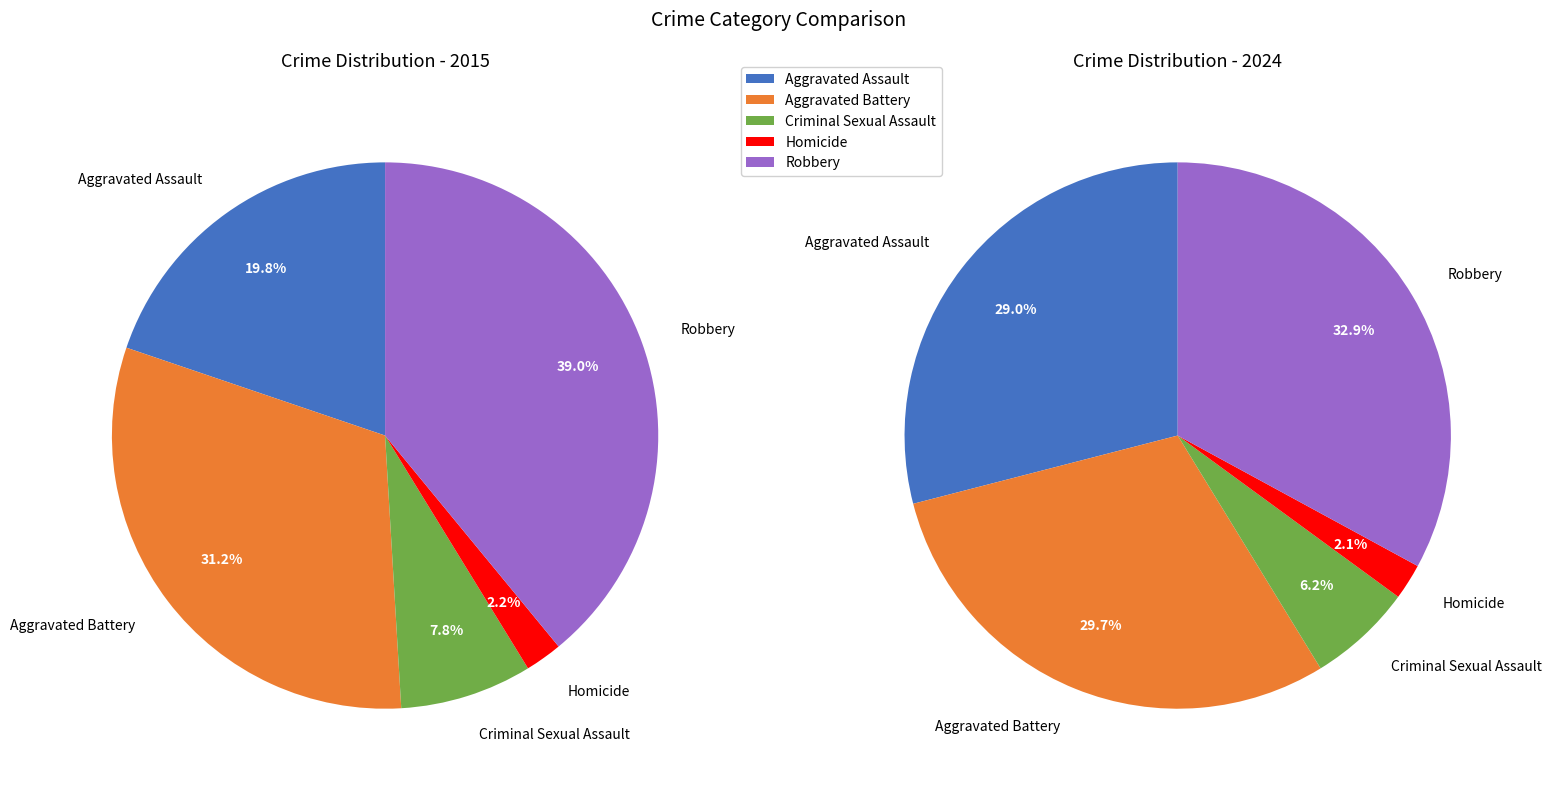

Rank the series at Criminal Sexual Assault from lowest to highest value.

2024, 2015